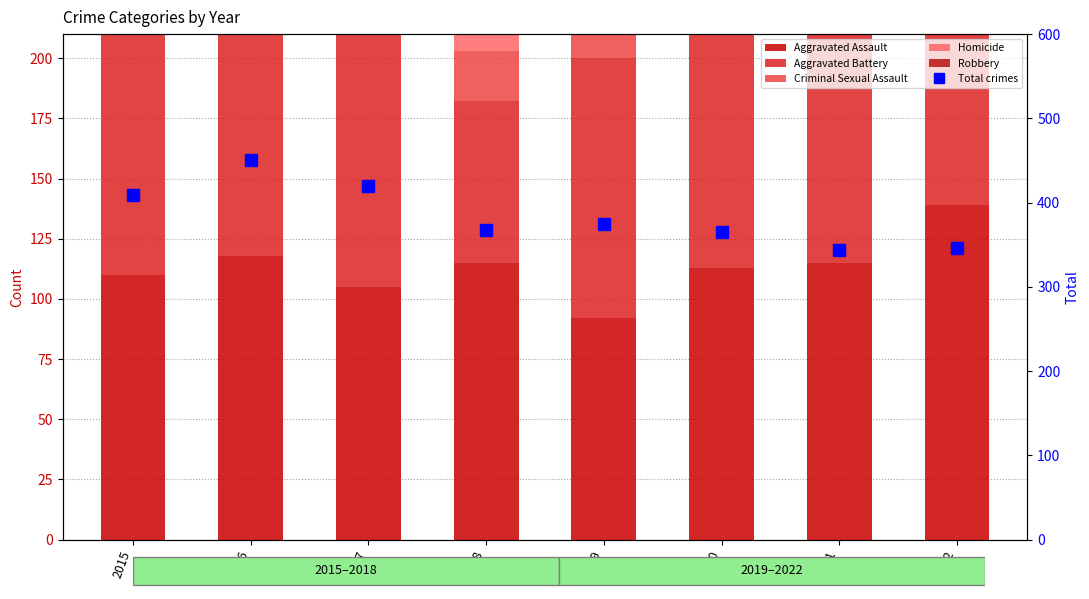

What is the value of the Homicide bar at the 8th from the left?

9